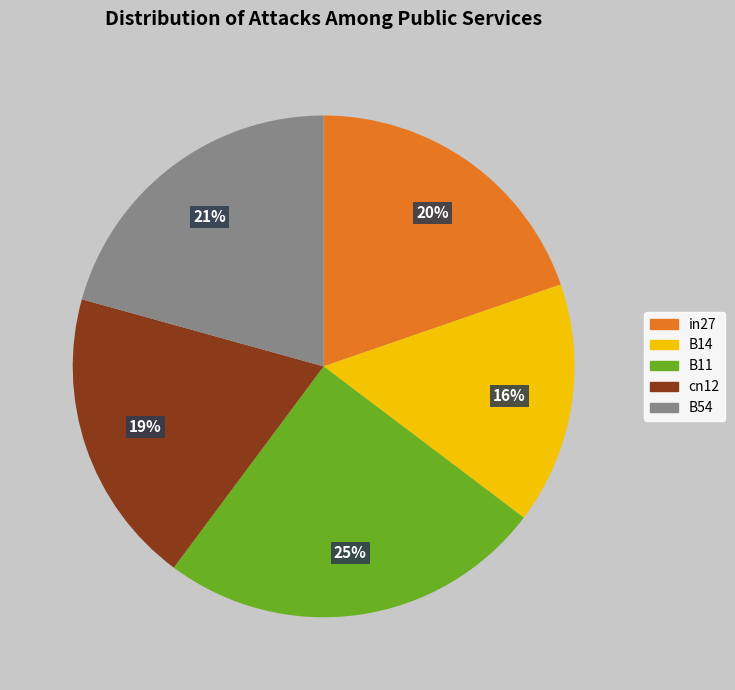

Is there a majority slice in this chart?

No